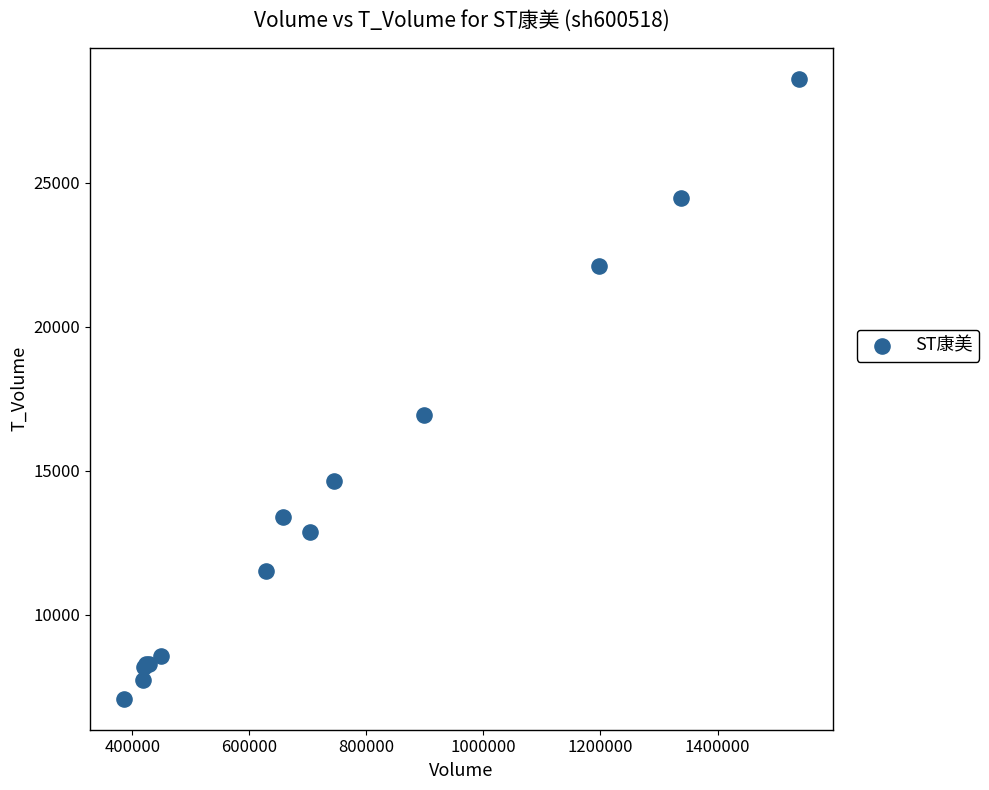

What Y value in the scatter plot is closest to 17850?

16923